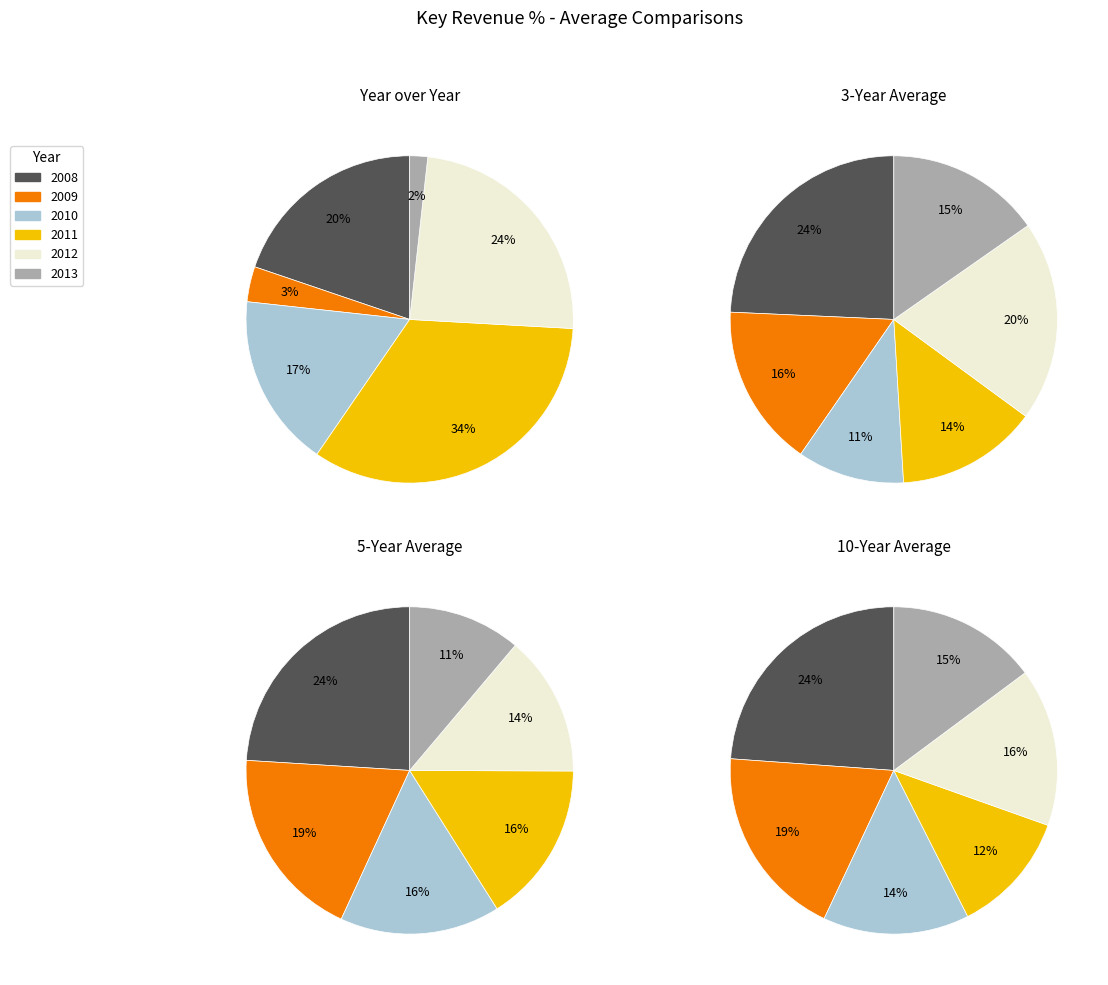

The 2012 slice represents 14% of the pie. True or false?

True